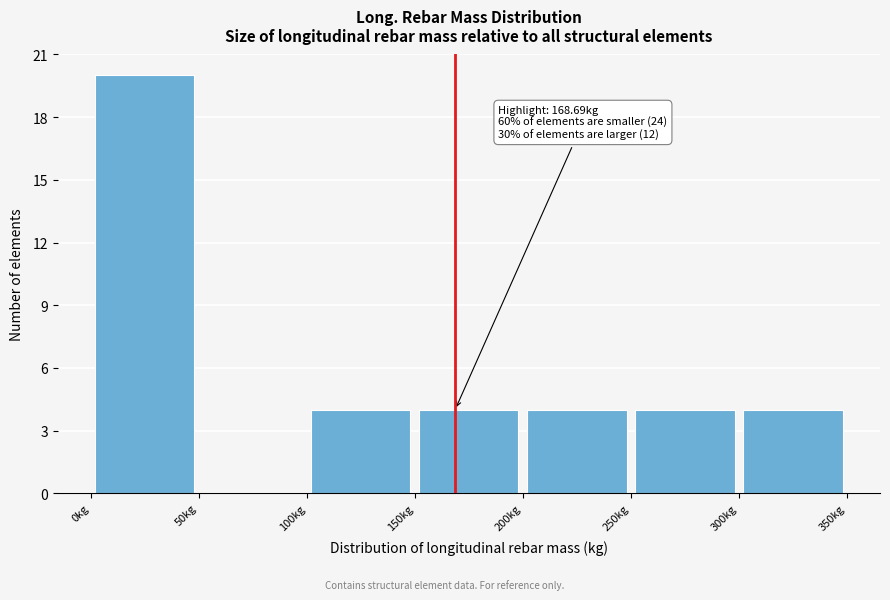

Over which range of the x-axis is the bar tallest?

0 to 50